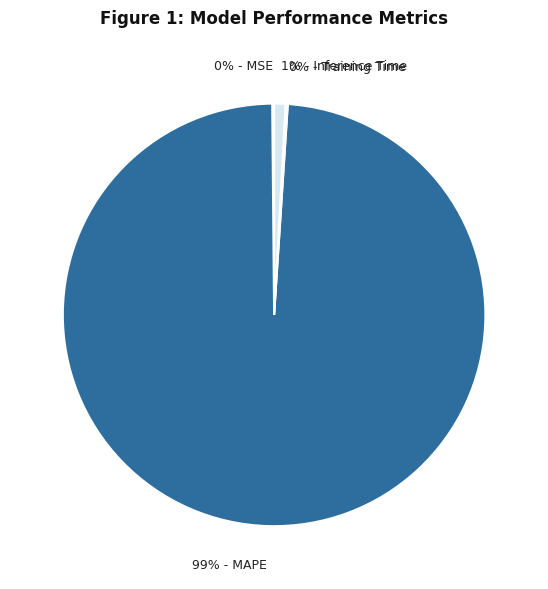

Does any single category account for the majority?

Yes